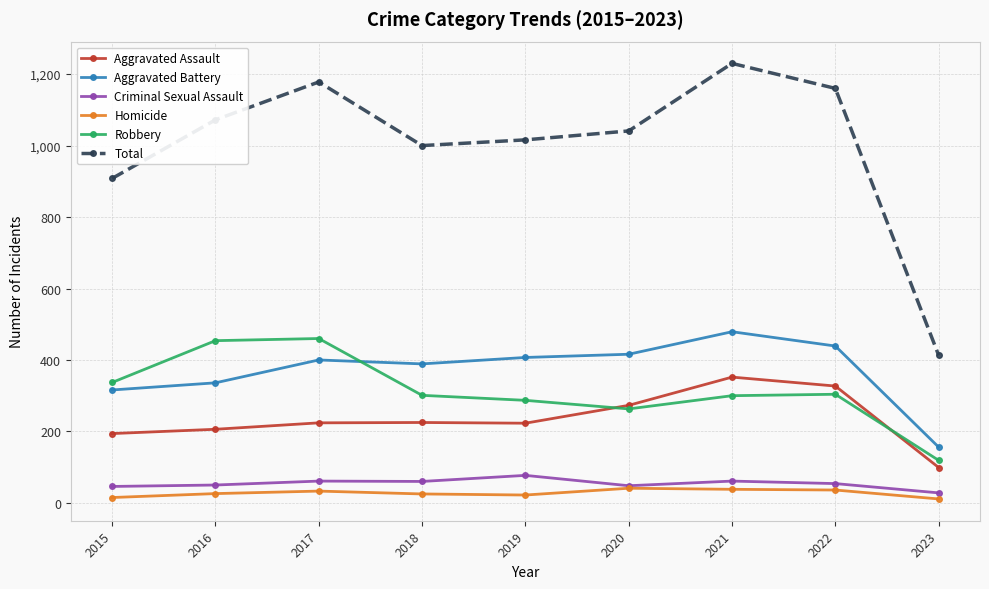

What is the difference between the maximum and minimum values in the Criminal Sexual Assault series?

49